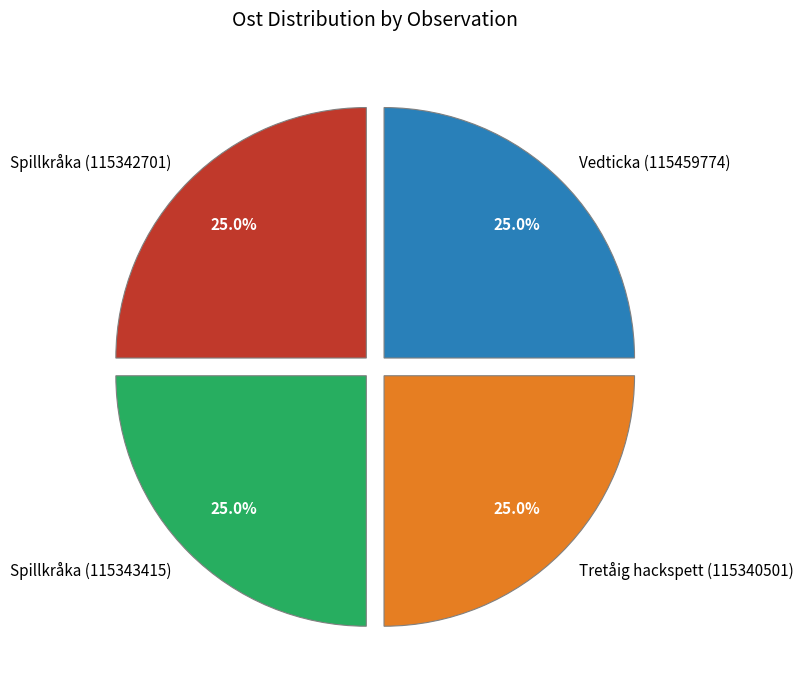

Count the number of slices in the pie.

4